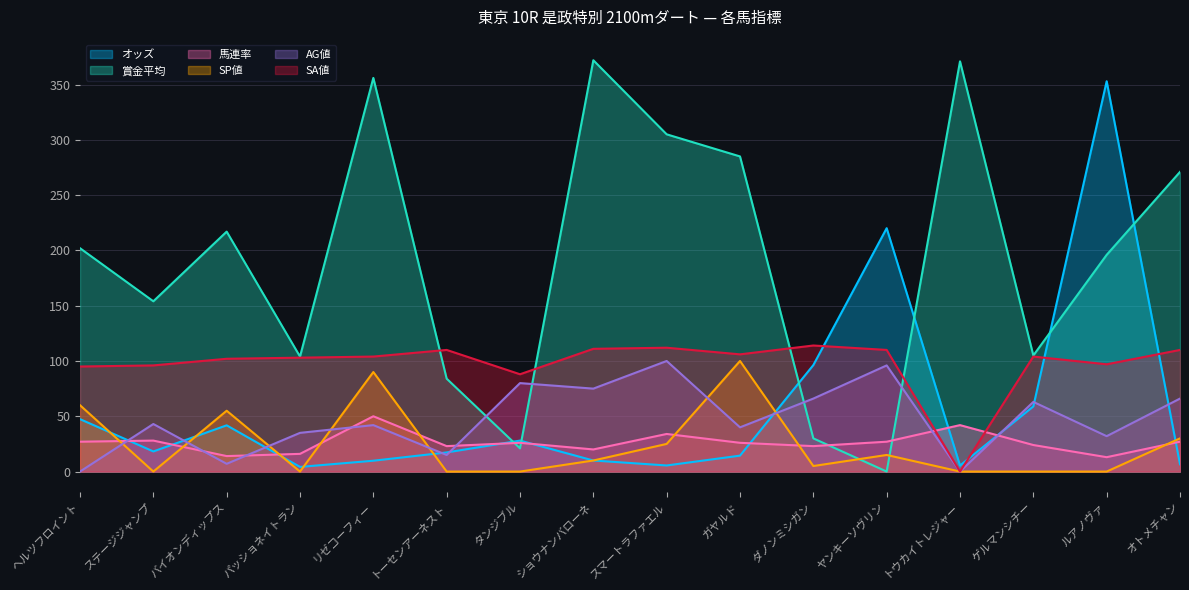

What position from the right is ヤンキーソヴリン?

5